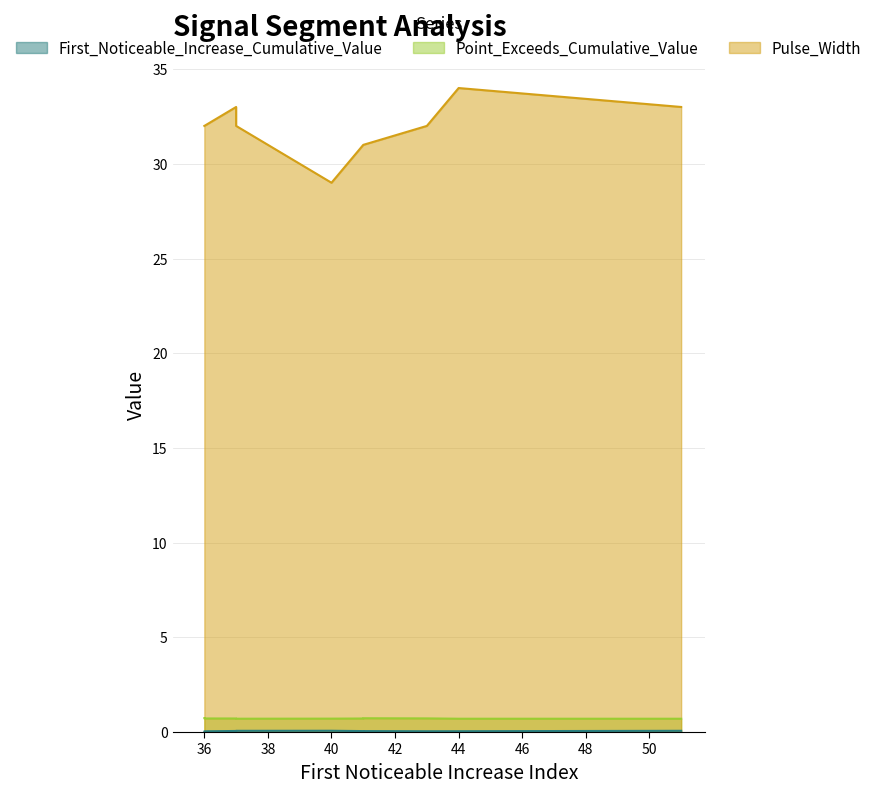

How many data points does each series have?

10